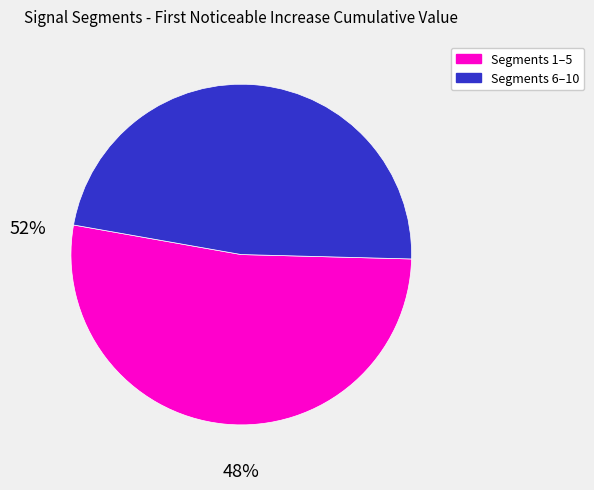

Does any single category account for the majority?

Yes